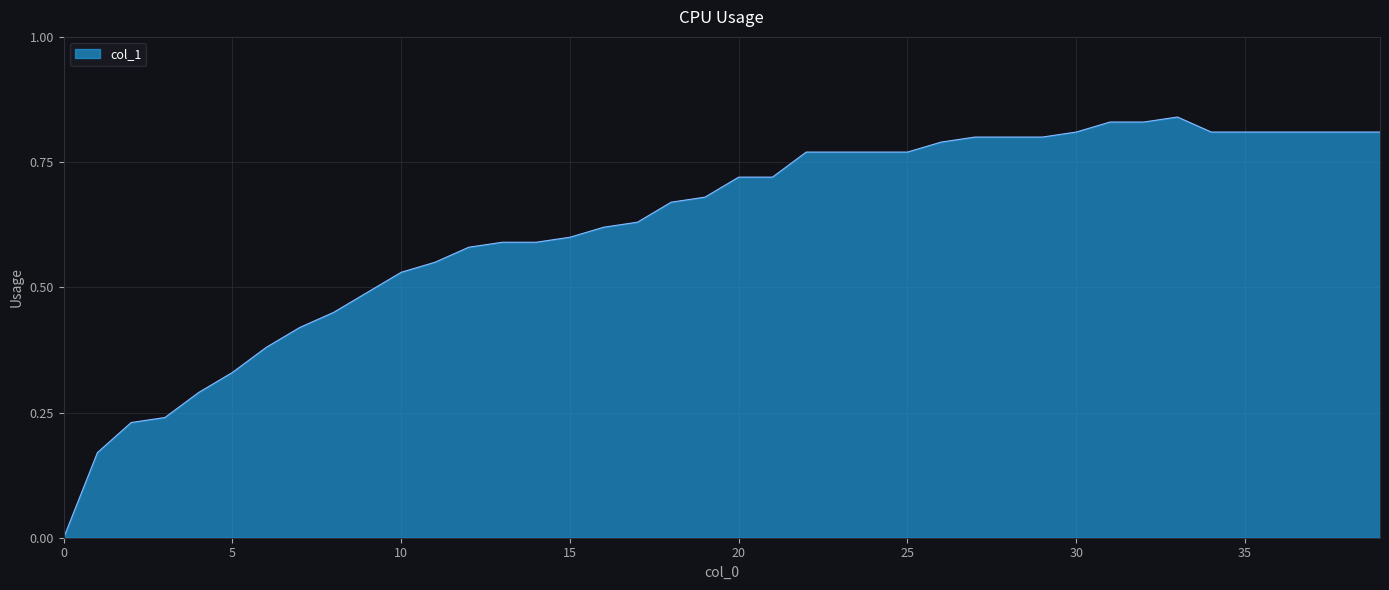

How many lines are shown in the chart?

1